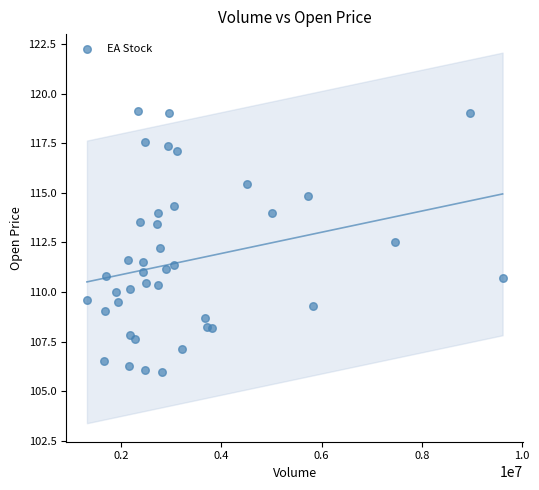

What is the range of X values (max minus min)?

8286329.0